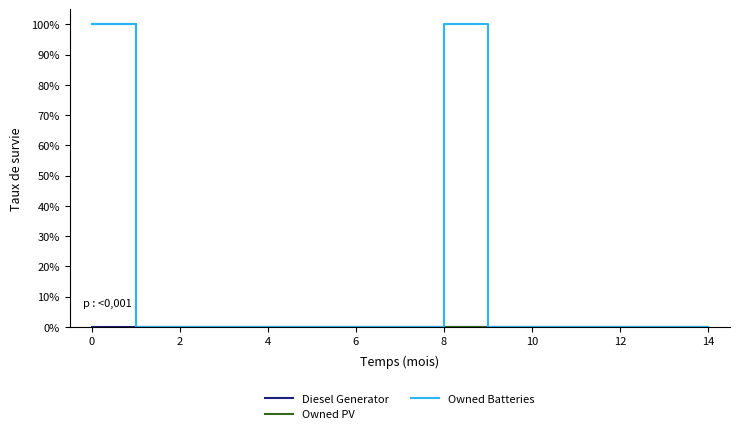

Is this an area chart (filled region under the line)?

No